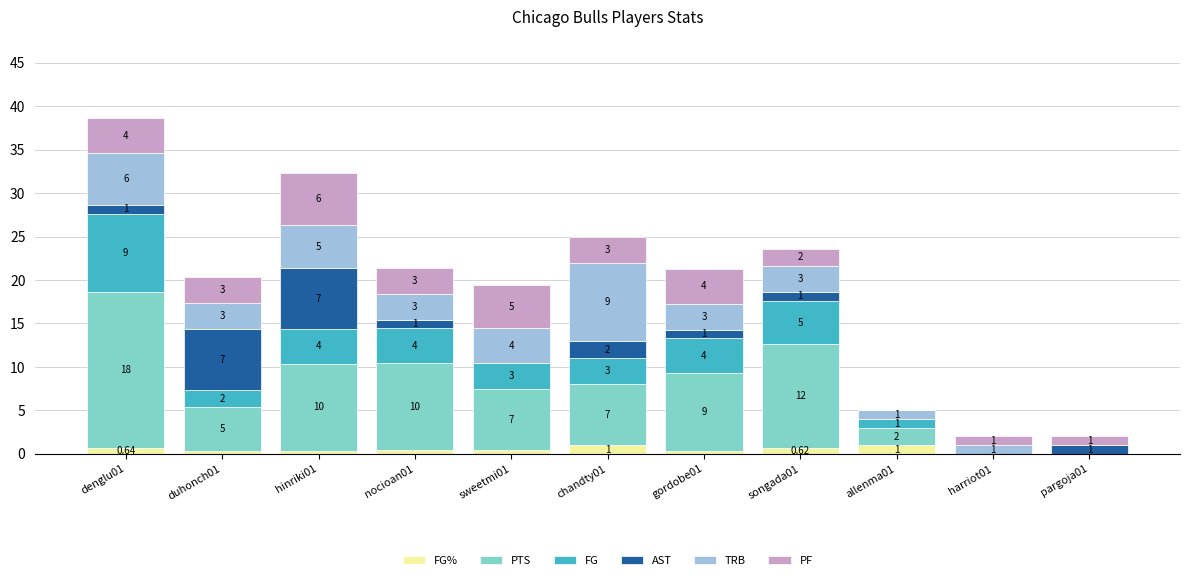

Does the chart contain stacked bars?

Yes